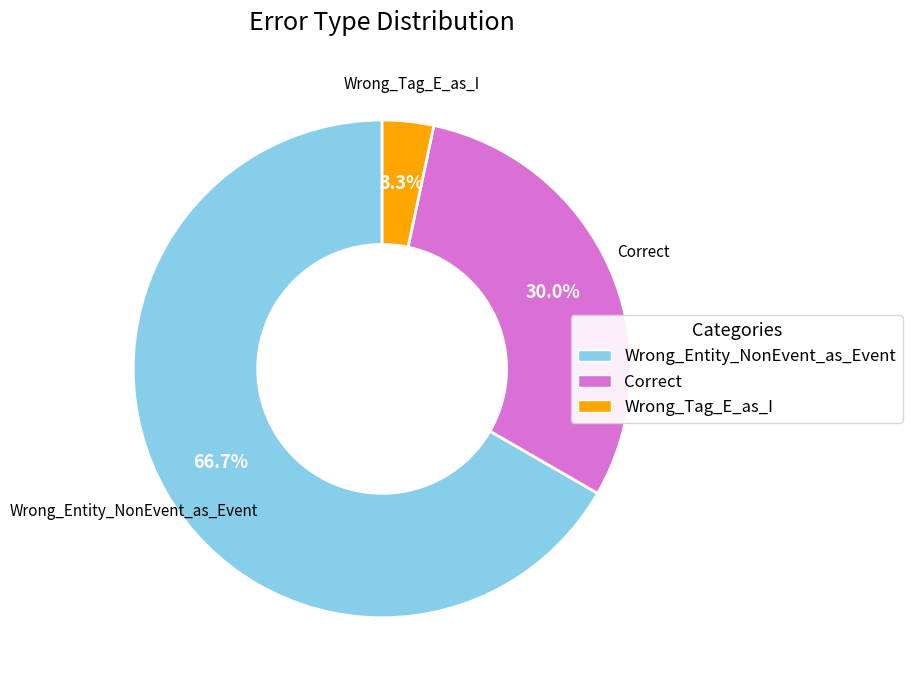

To the nearest percent, what is the average slice percentage?

33%